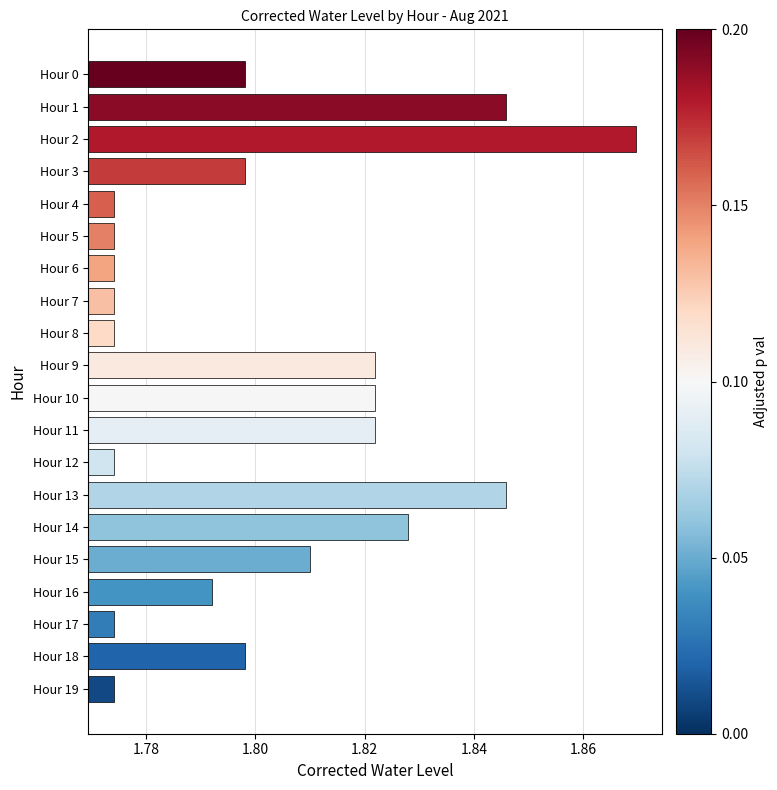

What is the sum of all values?

36.0